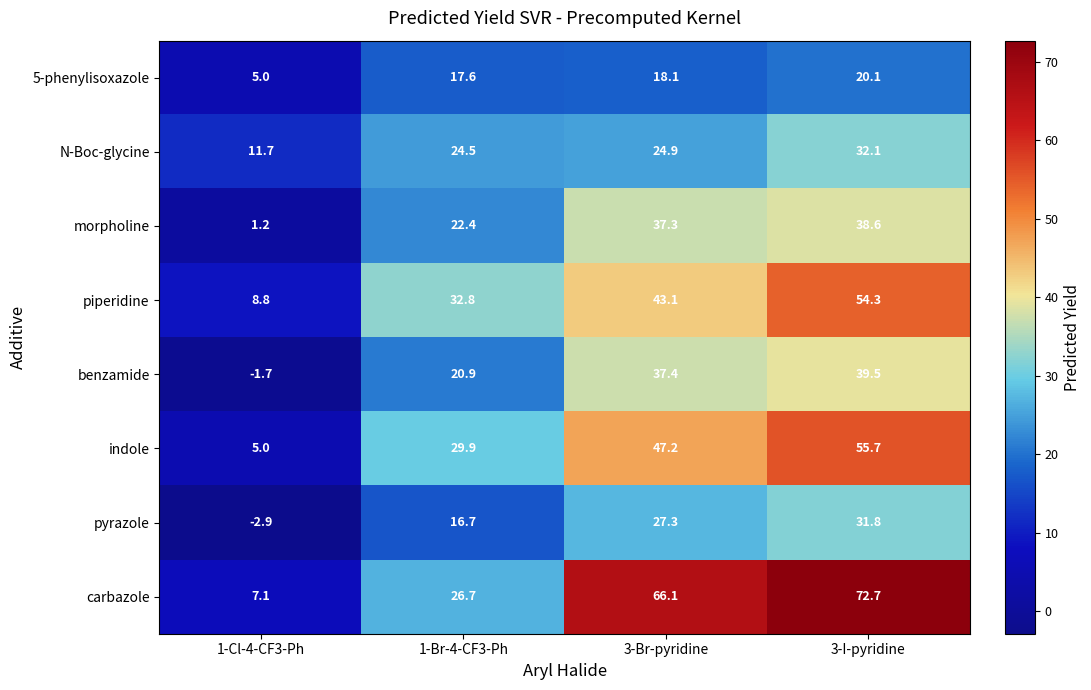

Between 1-Cl-4-CF3-Ph and 3-Br-pyridine, which series saw the biggest shift?

carbazole